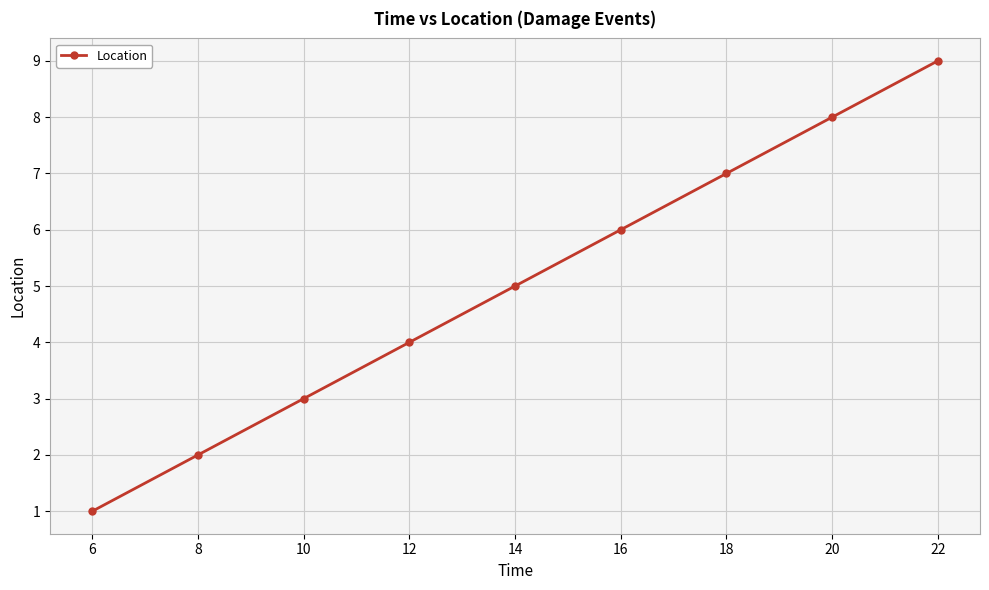

Is it true that the value at 14 is 5?

True